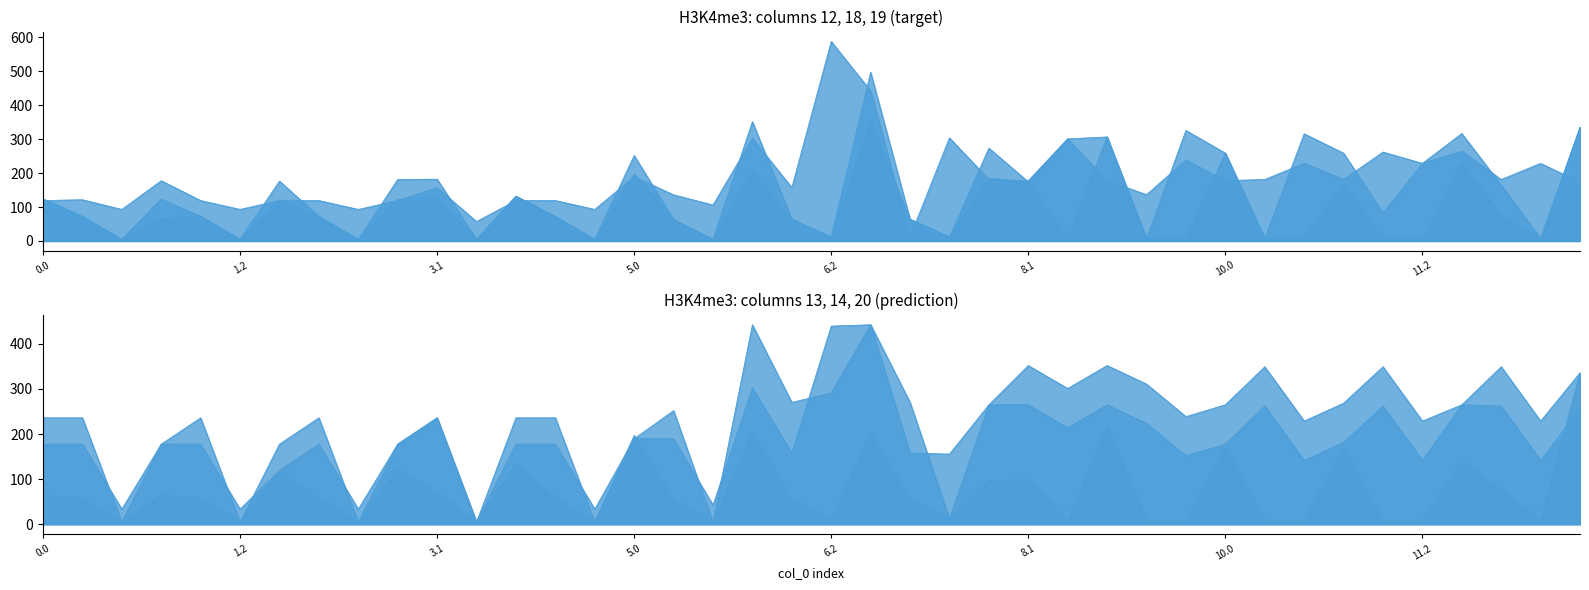

Between 9.0 and 10.2, which series saw the biggest shift?

col_19